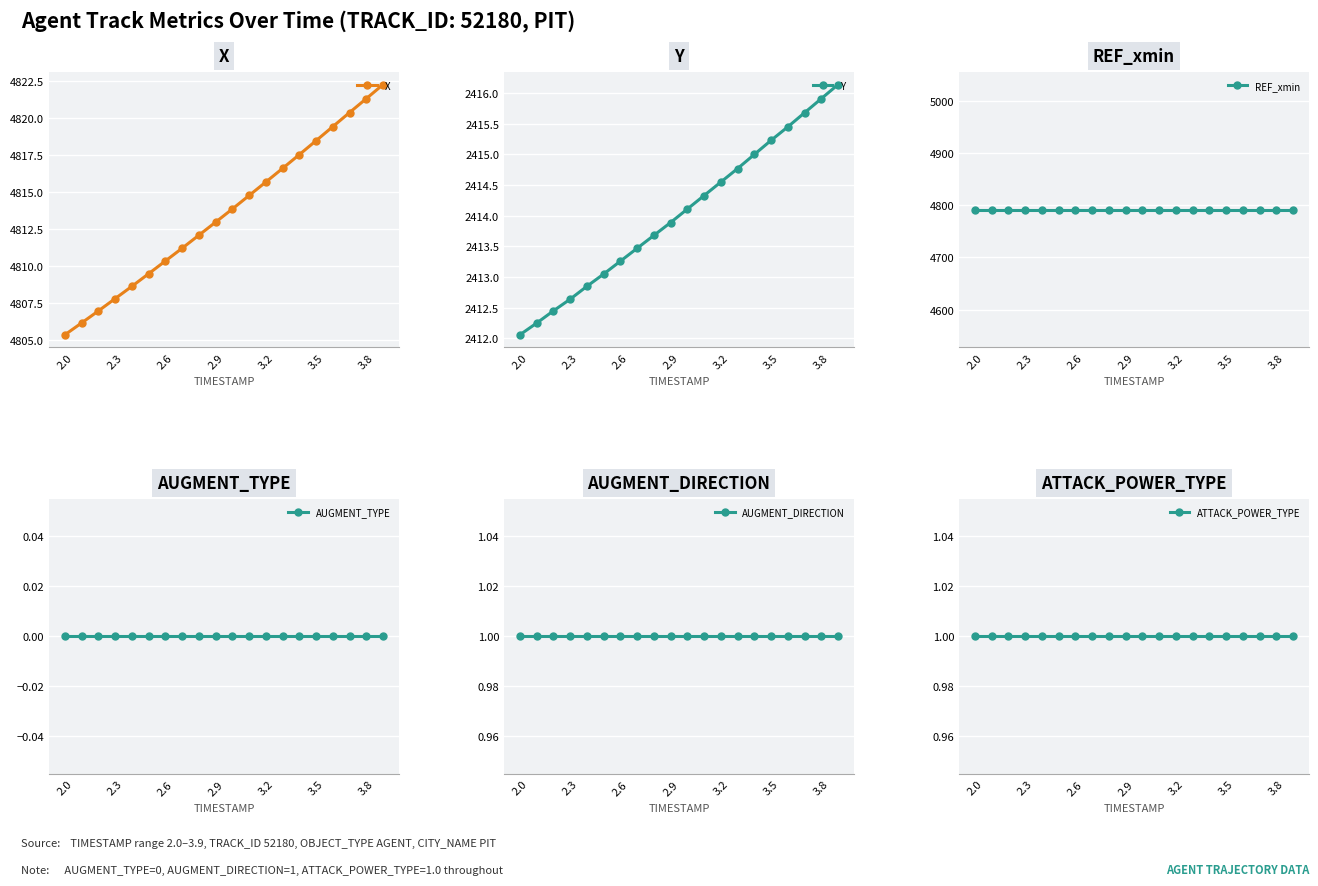

How many values in the Y series exceed 2414?

10